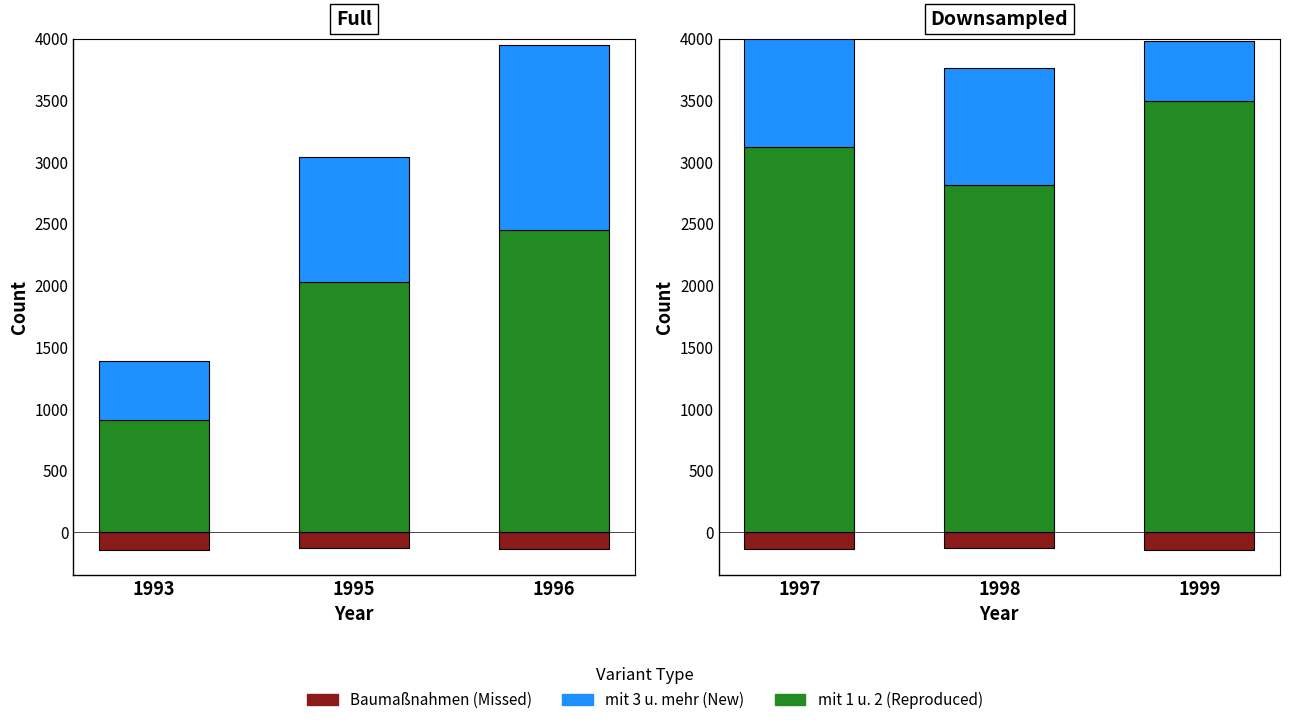

Count the number of categories in the chart.

3